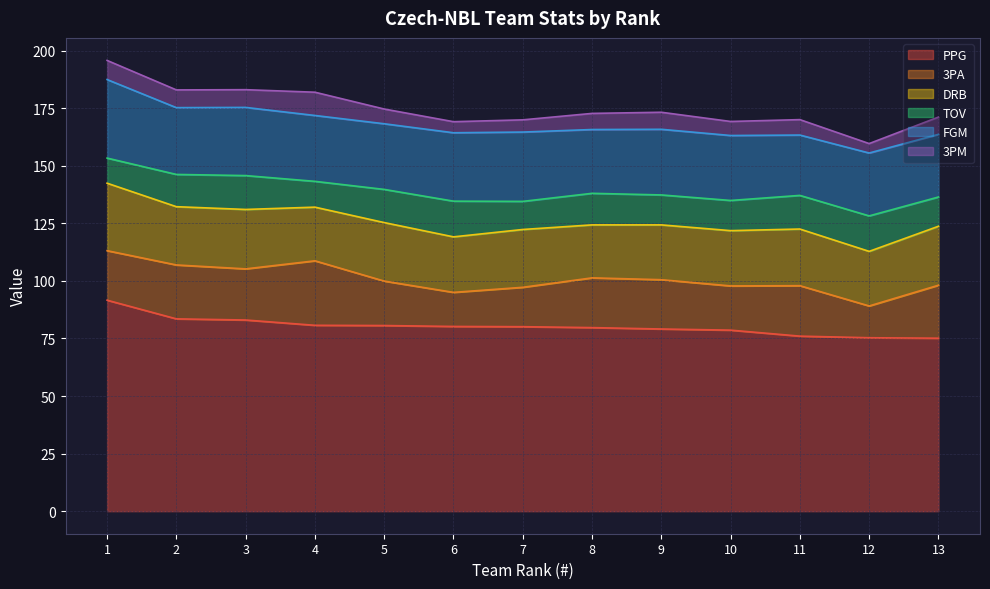

At which label is 3PM closest to 7?

8